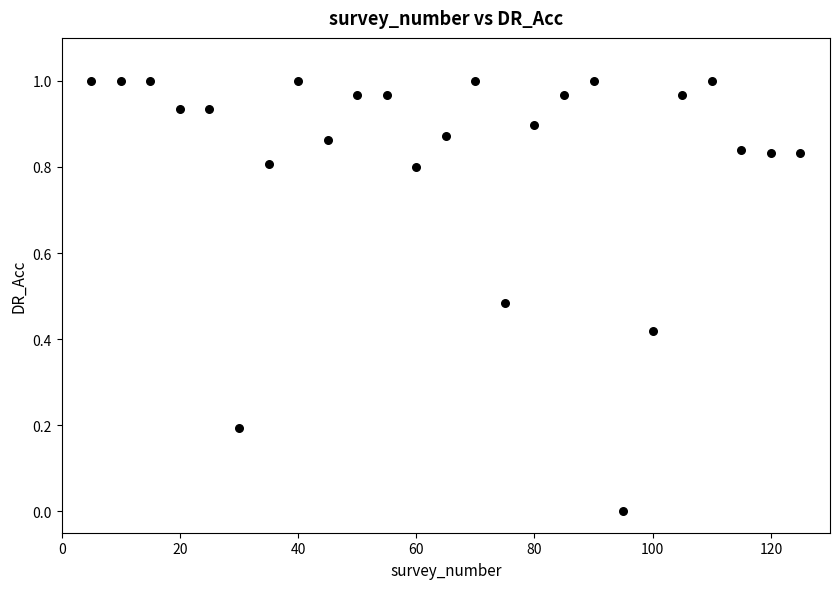

What is the range of X values (max minus min)?

120.0